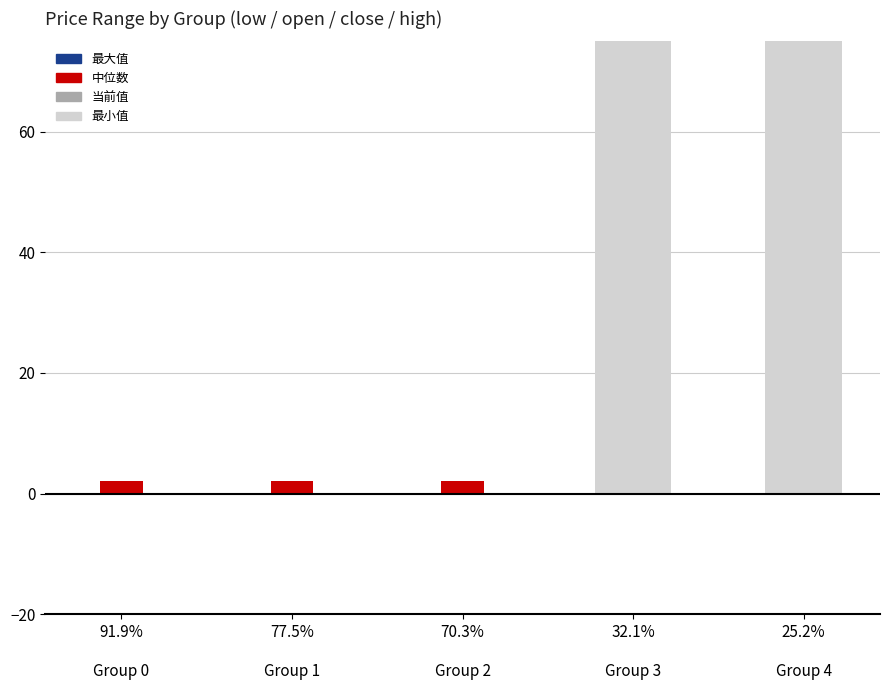

How many data points does each series have?

5